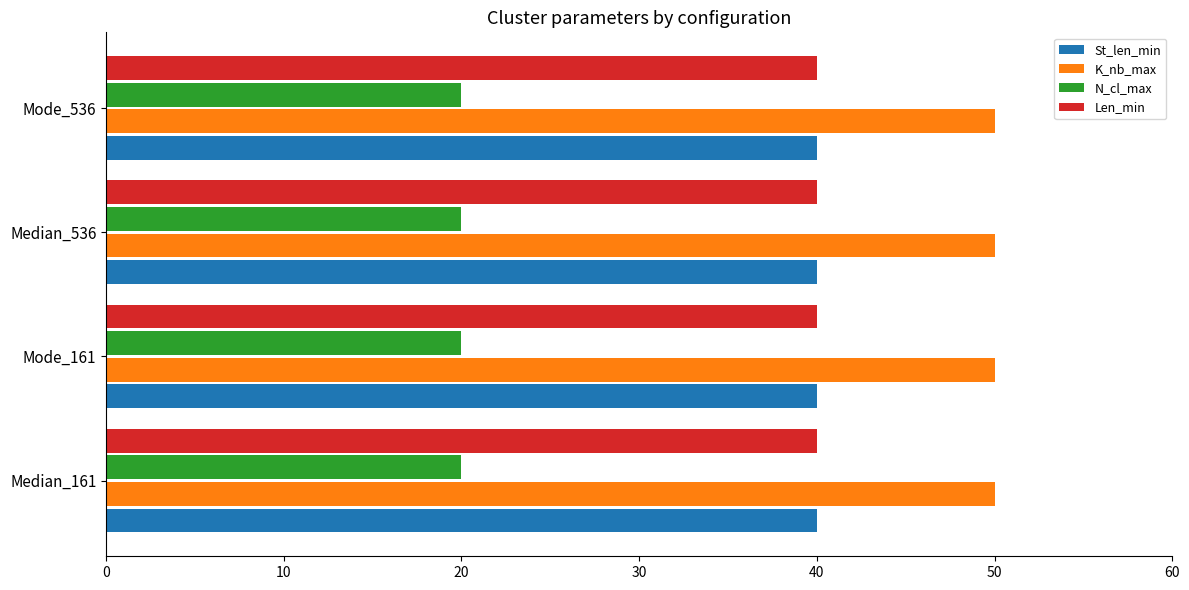

What is the spread (max minus min) of values at Median_536?

30